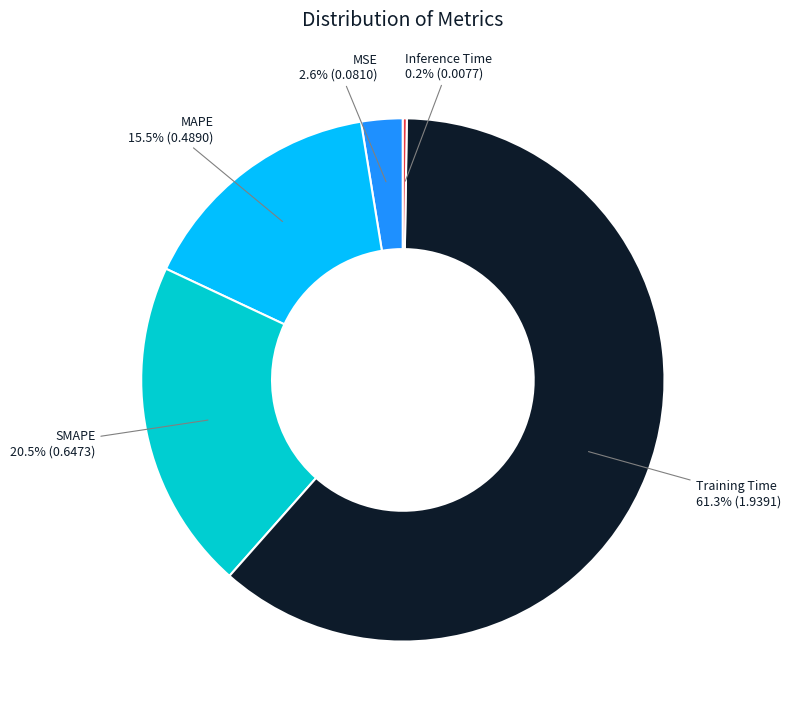

Is there any slice that represents more than half of the pie?

Yes